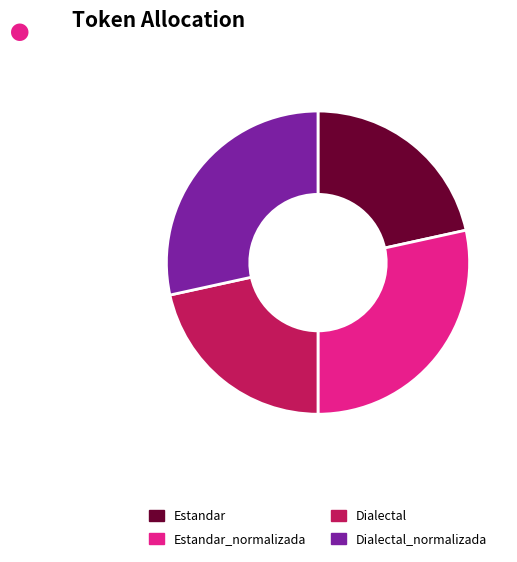

Does any single category account for the majority?

No